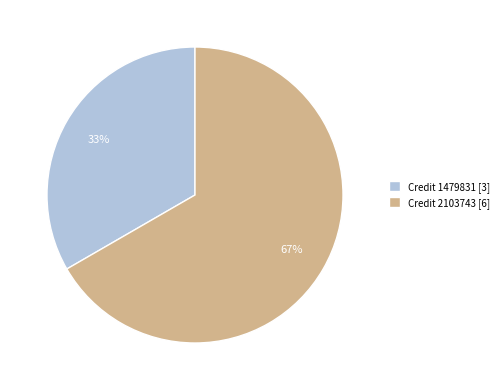

Is it true that Credit 1479831 [3] is 48% of the pie?

False